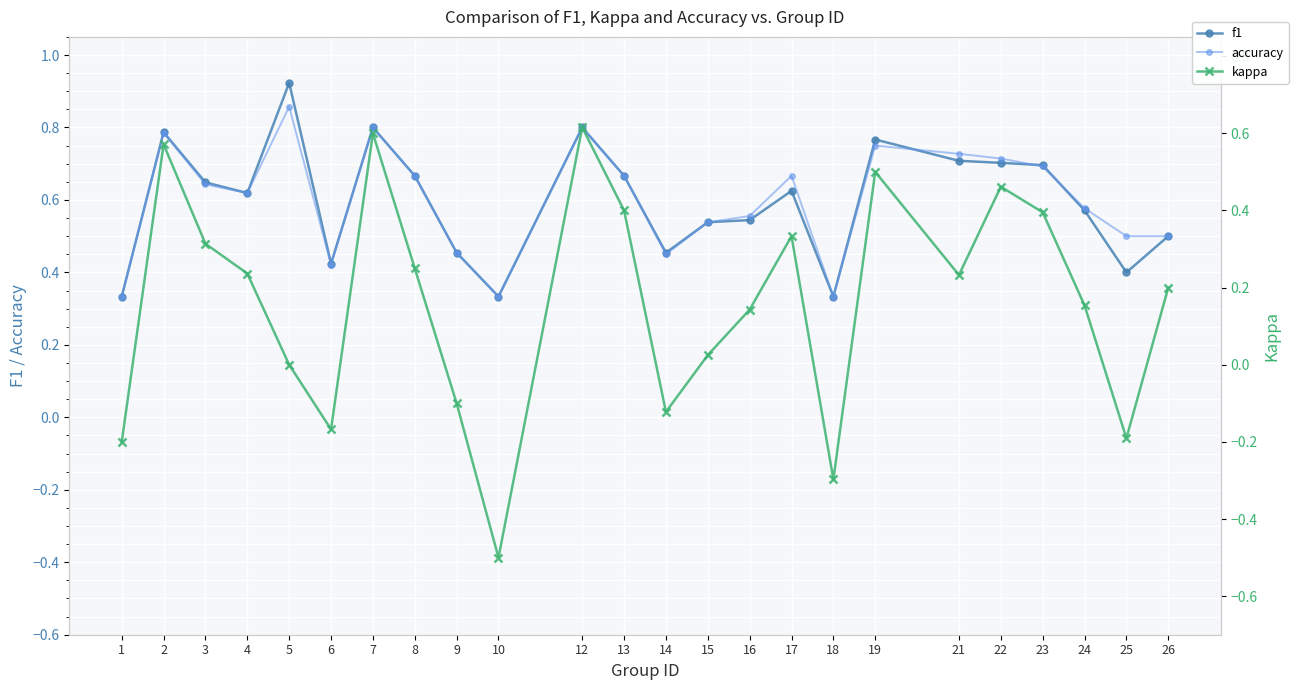

At 4, list the series in order from largest to smallest.

f1, accuracy, kappa